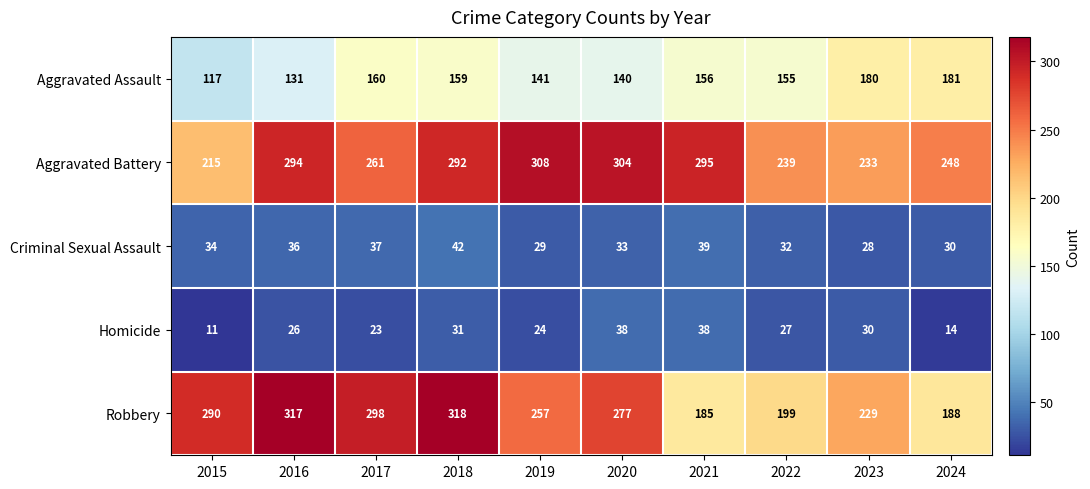

Where is Robbery nearest to the value 251?

2019